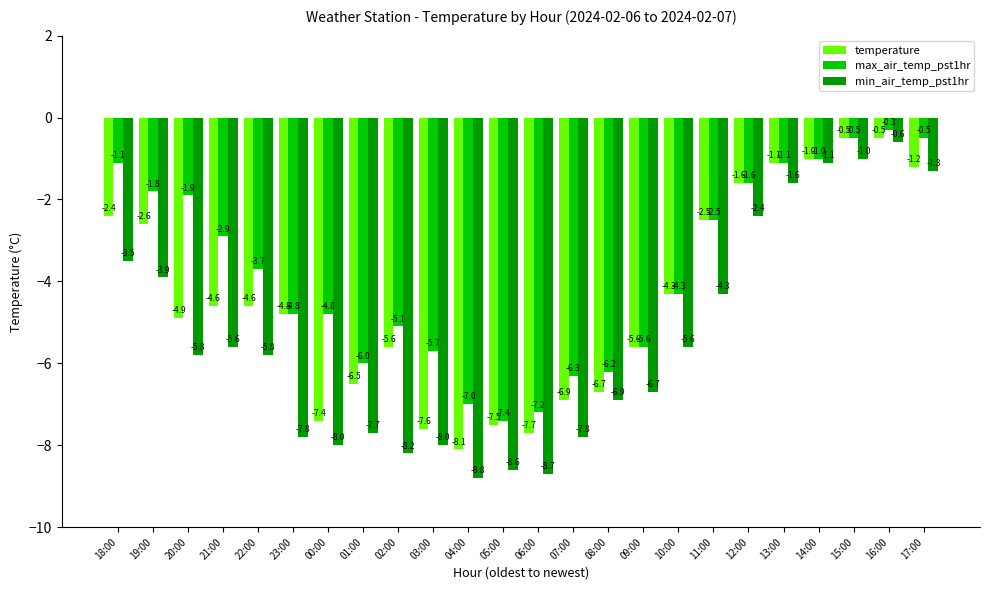

What are all the series names shown in the legend?

temperature, max_air_temp_pst1hr, min_air_temp_pst1hr